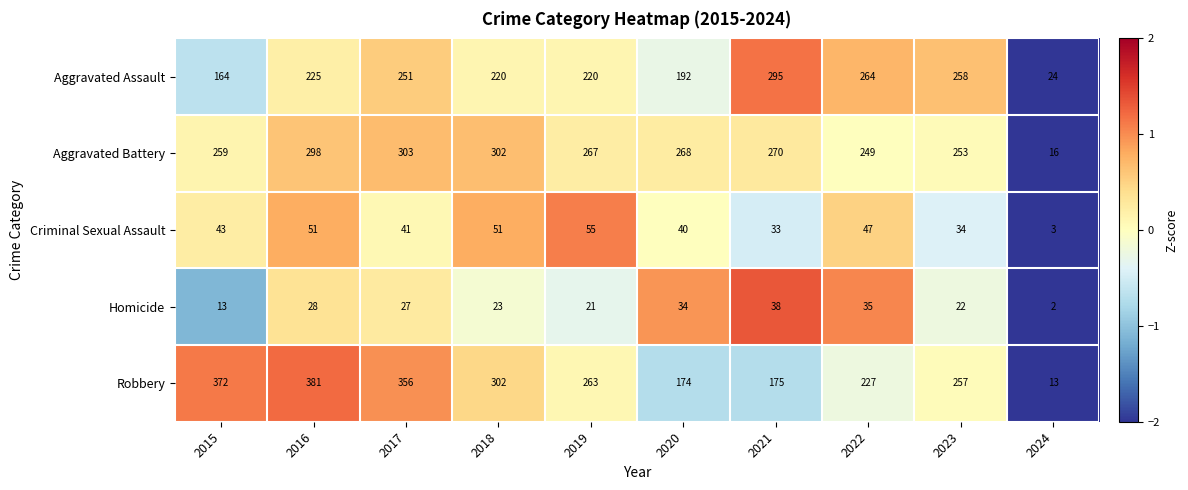

How many distinct data groups are displayed?

5